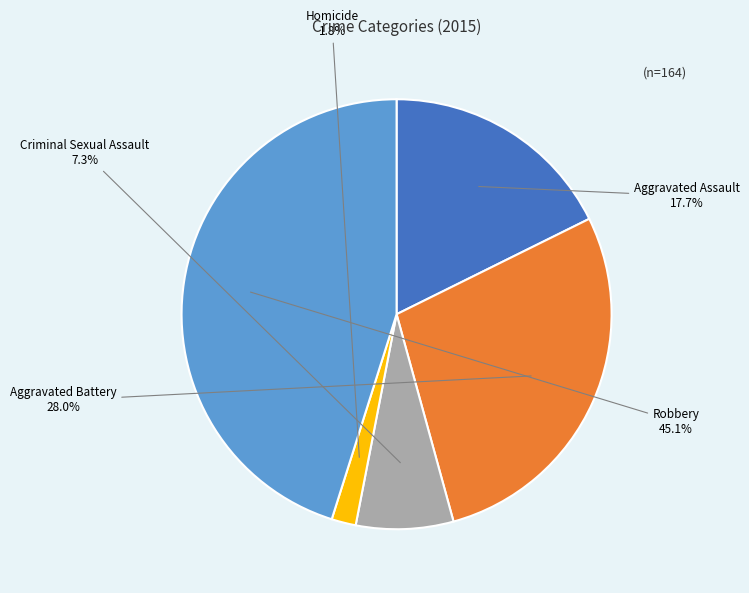

True or false: Robbery accounts for 45% of the total.

True